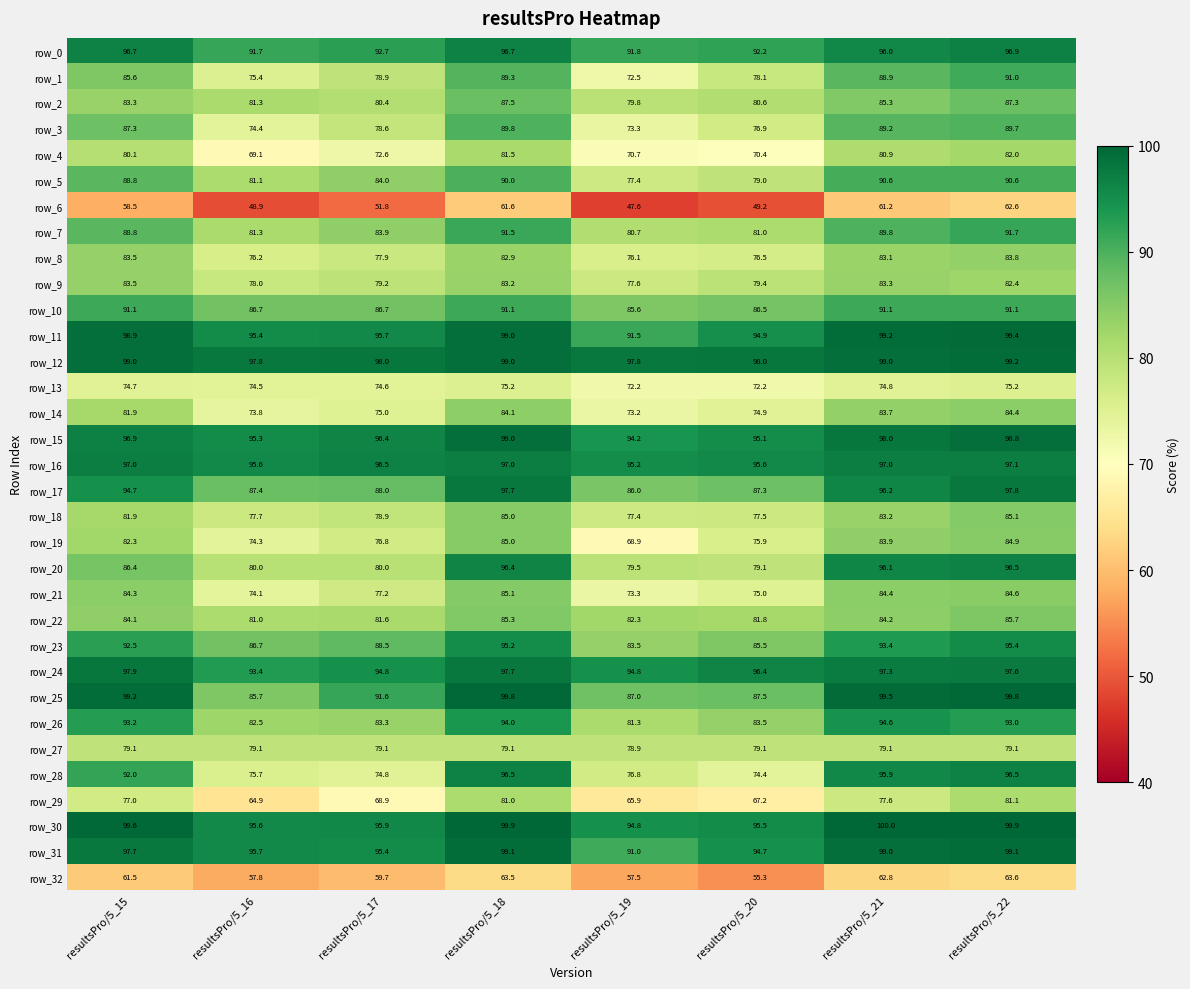

What is the total value across all series at resultsPro/5_15?

2879.0